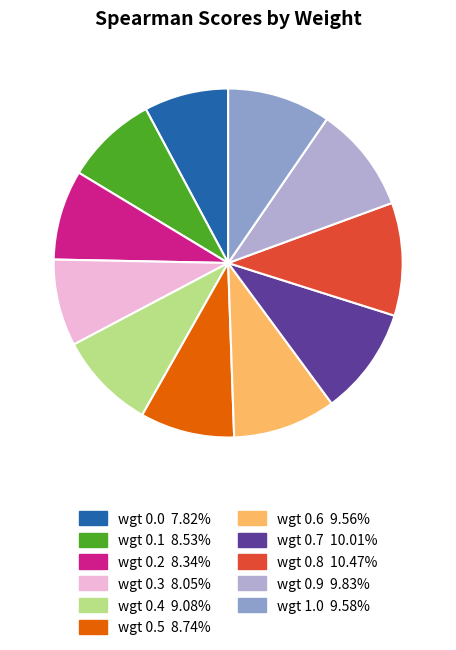

Count the number of slices in the pie.

11